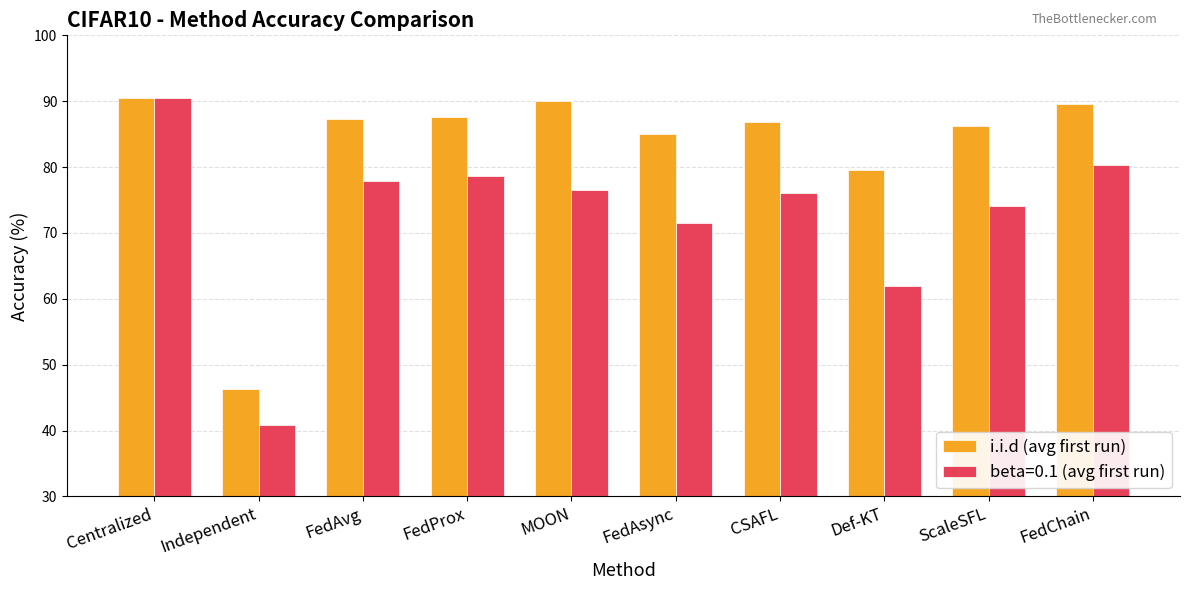

What is the average value of the i.i.d (avg first run) series?

82.9